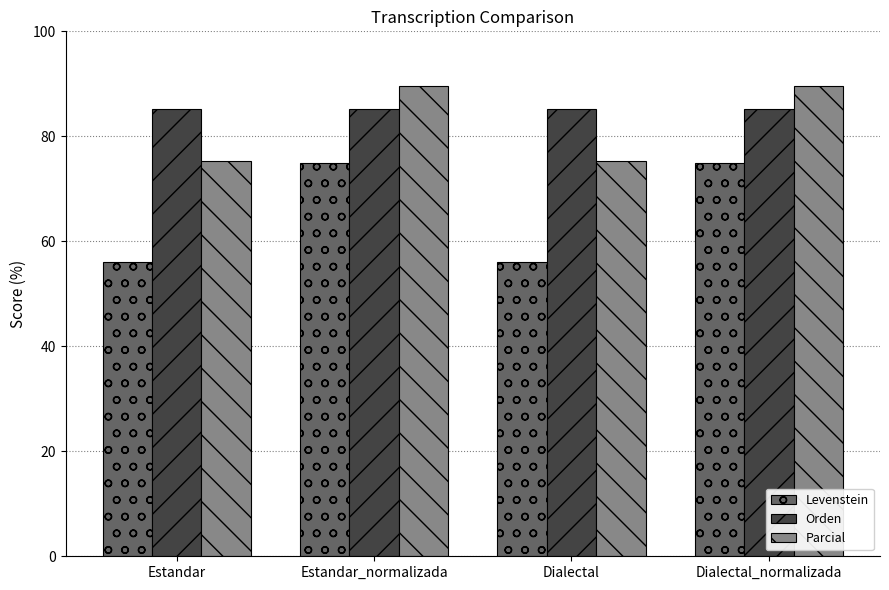

List the series in order of their peak value, lowest first.

Levenstein, Orden, Parcial